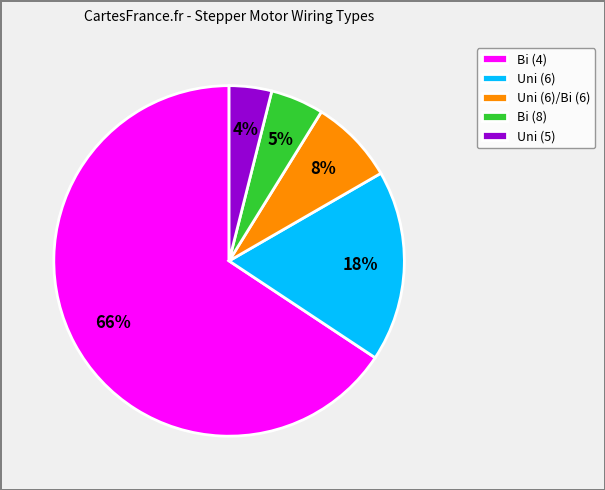

True or false: Bi (4) accounts for 79% of the total.

False